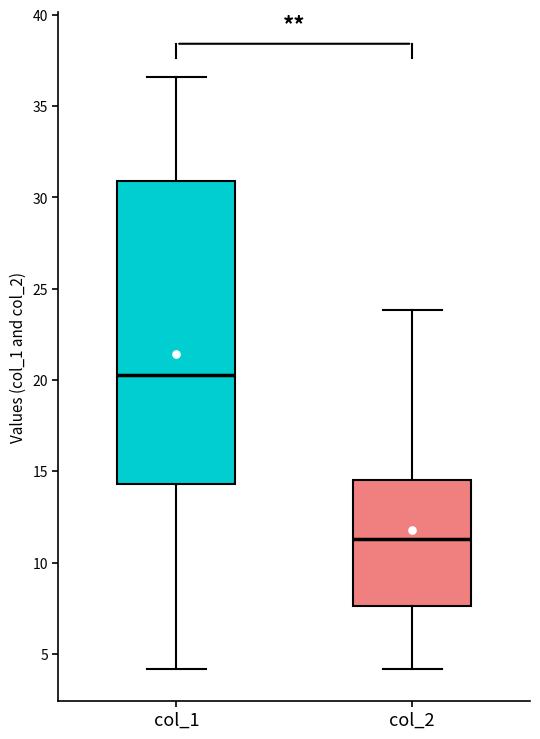

Where does the upper whisker of the box for col_1 end on the y-axis? The values are not printed on the chart, so give them approximately, as read against the axis.

36.5